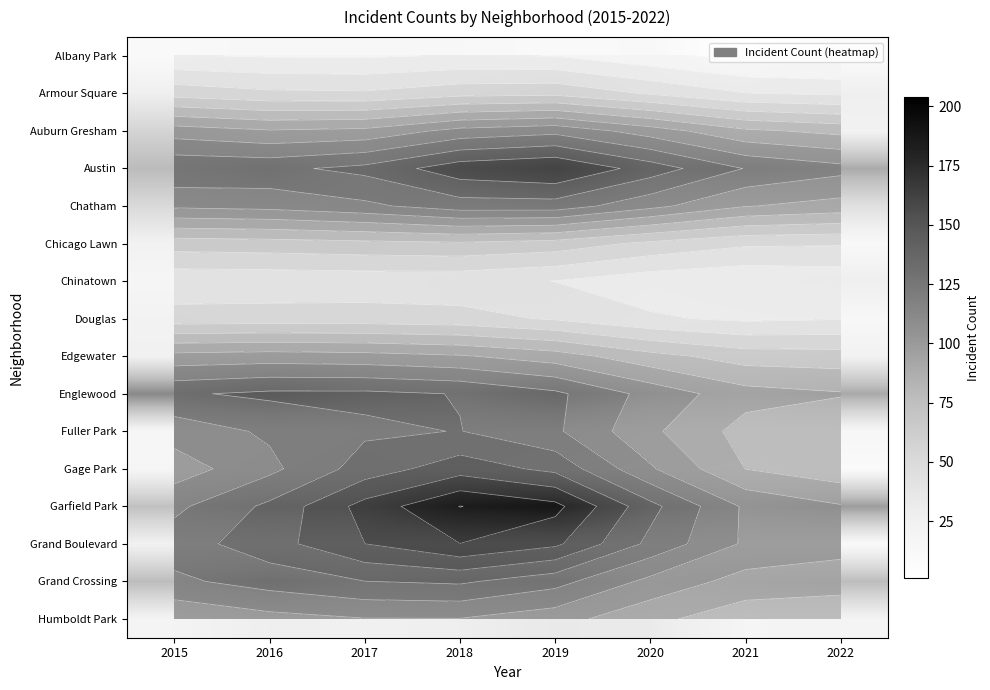

At which category is the sum across all series the highest?

2019